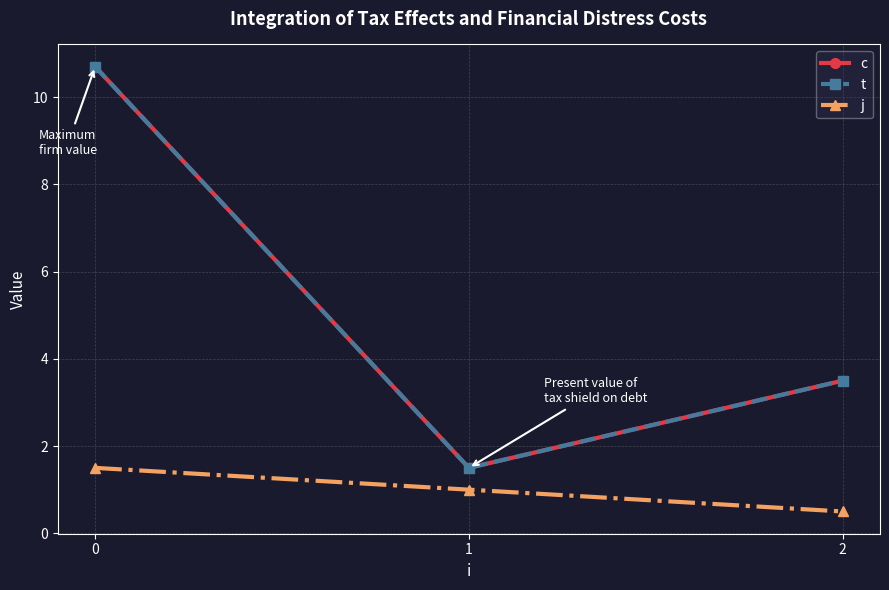

Is this an area chart (filled region under the line)?

No